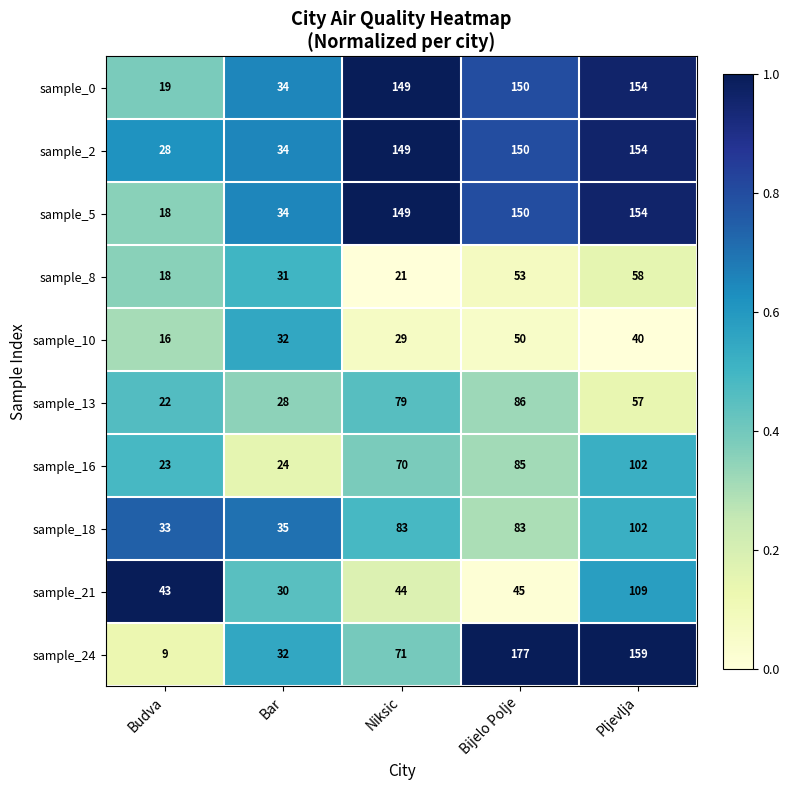

Which series has the largest total across all categories?

sample_2